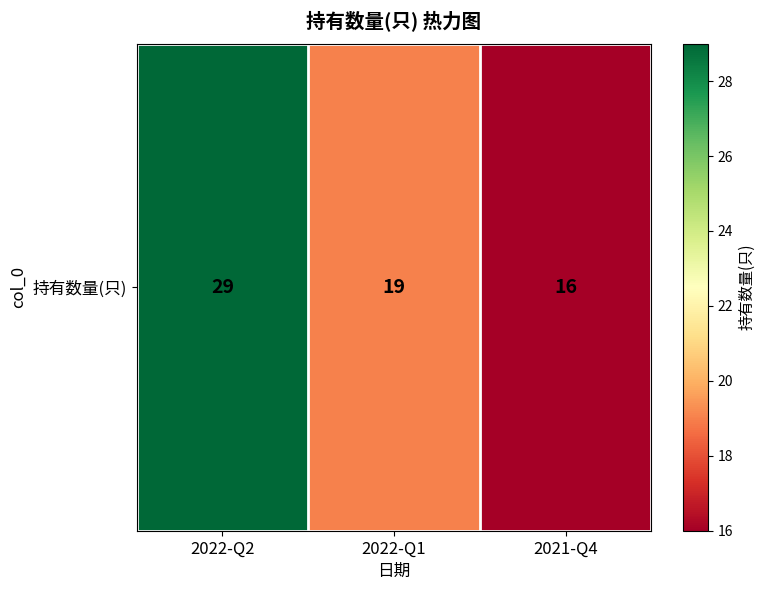

Reading left to right, list all the values displayed in this chart.

29	19	16